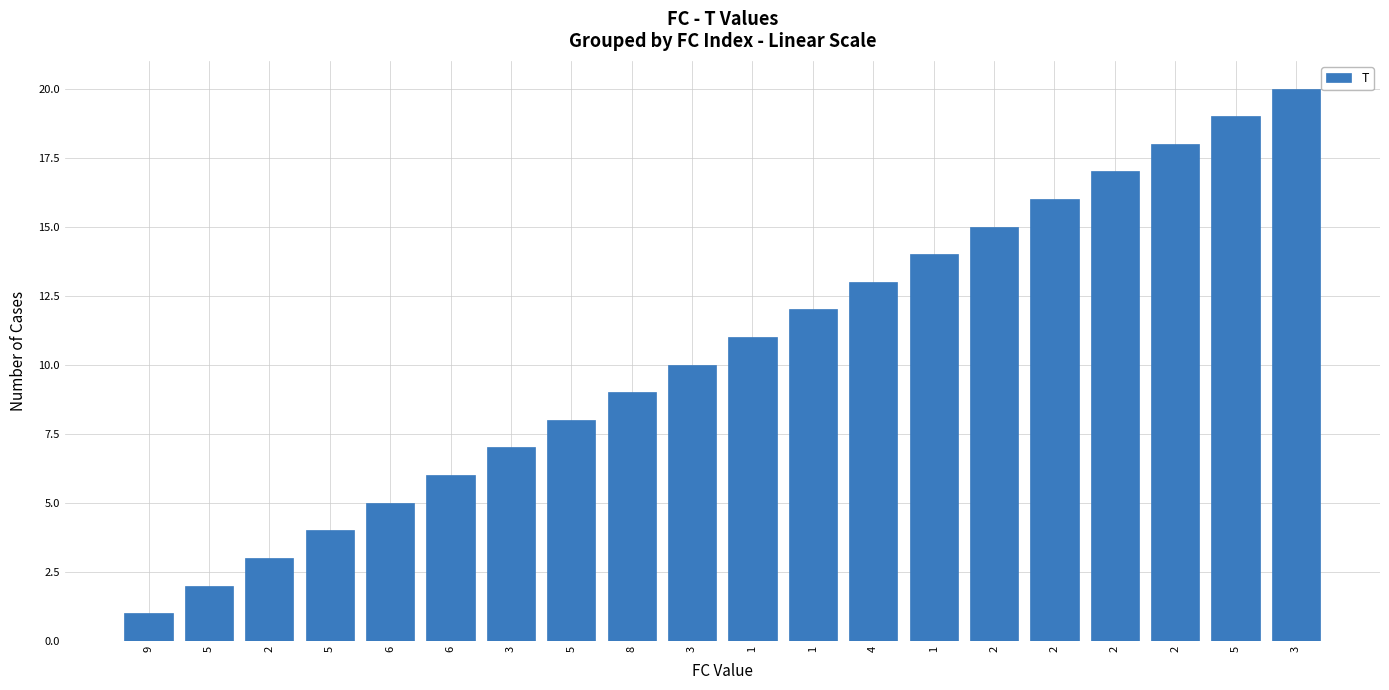

True or false: the data shows 1 at 9.

True